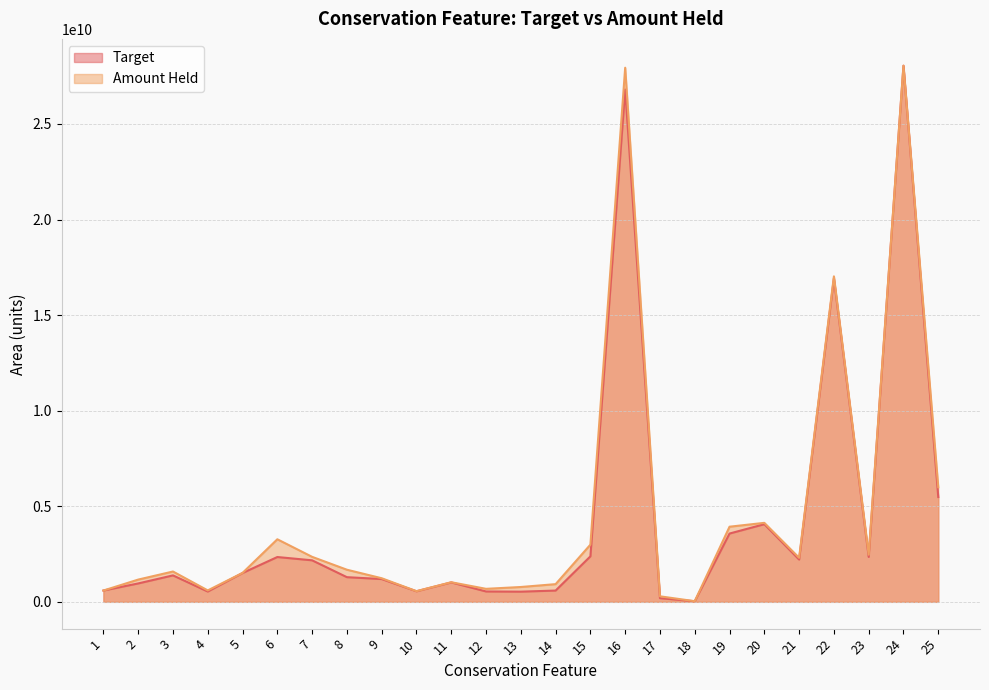

What is the total value across all series at 22?

33947830489.5